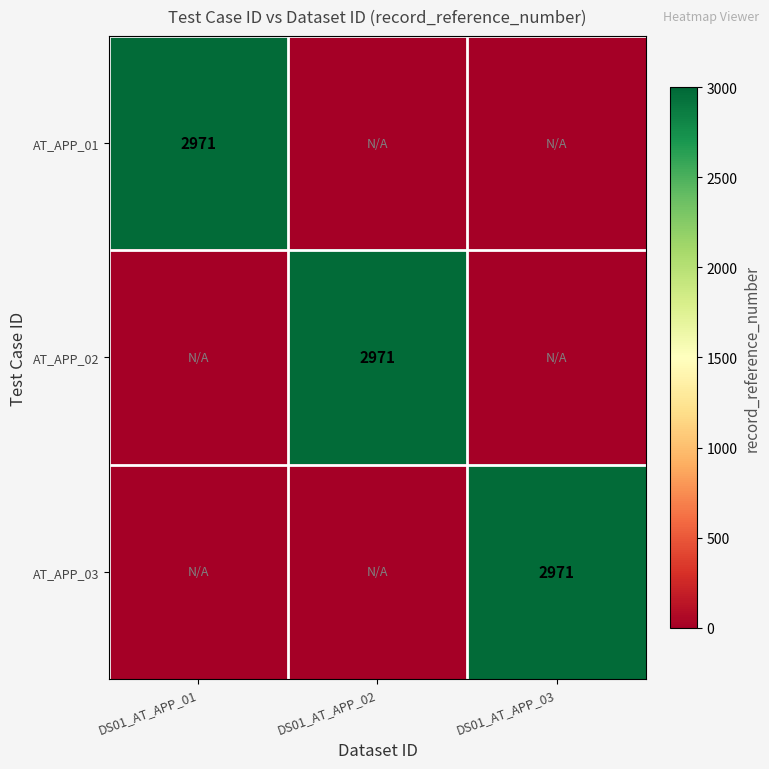

The AT_APP_03 series shows 4468 at DS01_AT_APP_03. True or false?

False